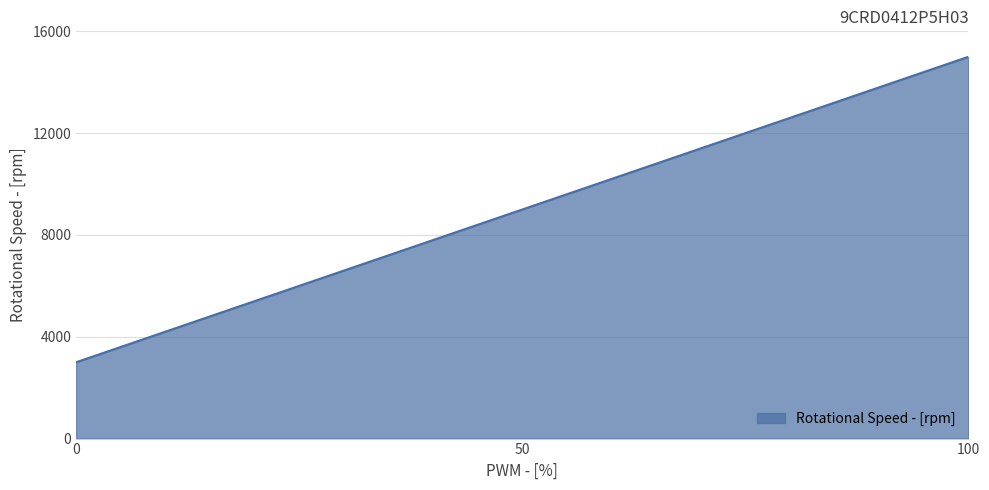

What is the difference between the maximum and minimum values?

12000